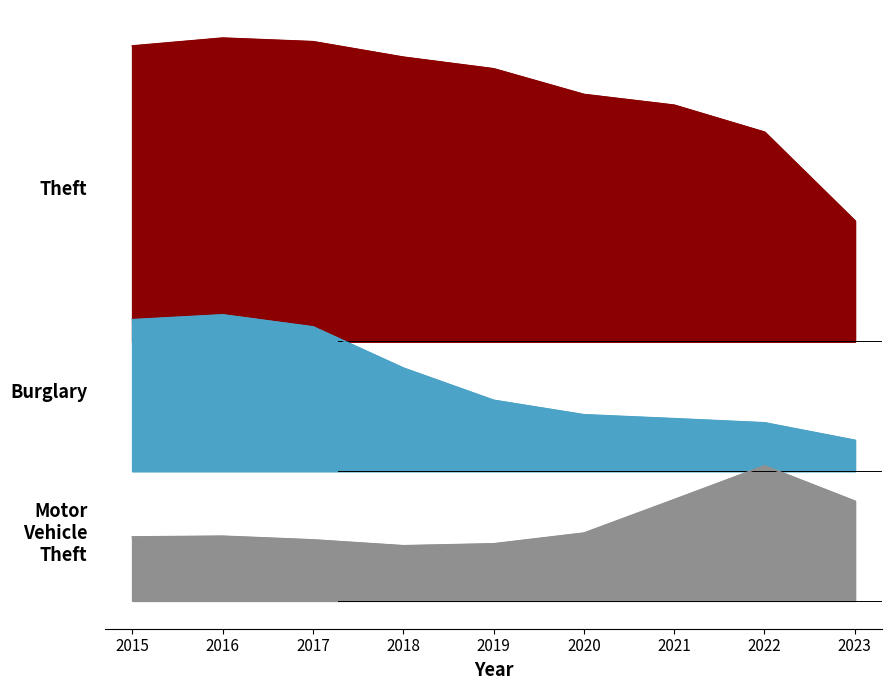

The value of Burglary at 2021 is 41. True or false?

False